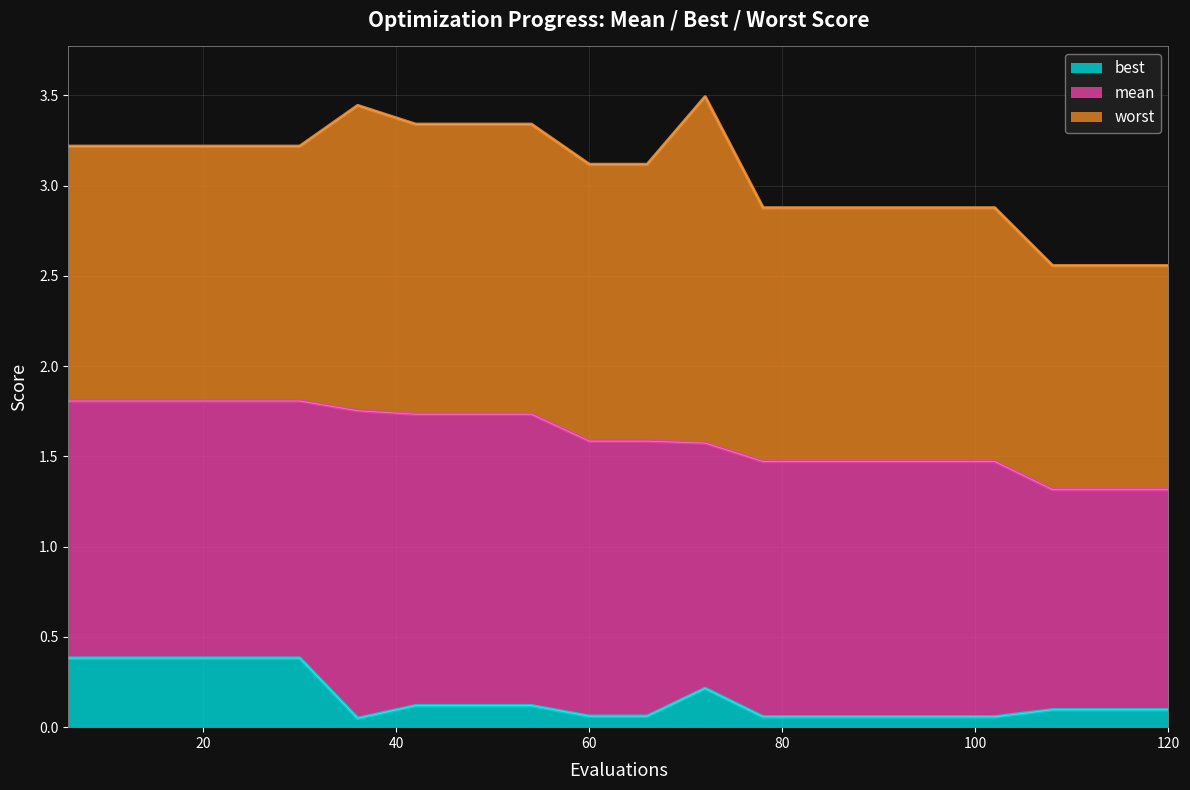

Which series has the largest range (max minus min)?

worst